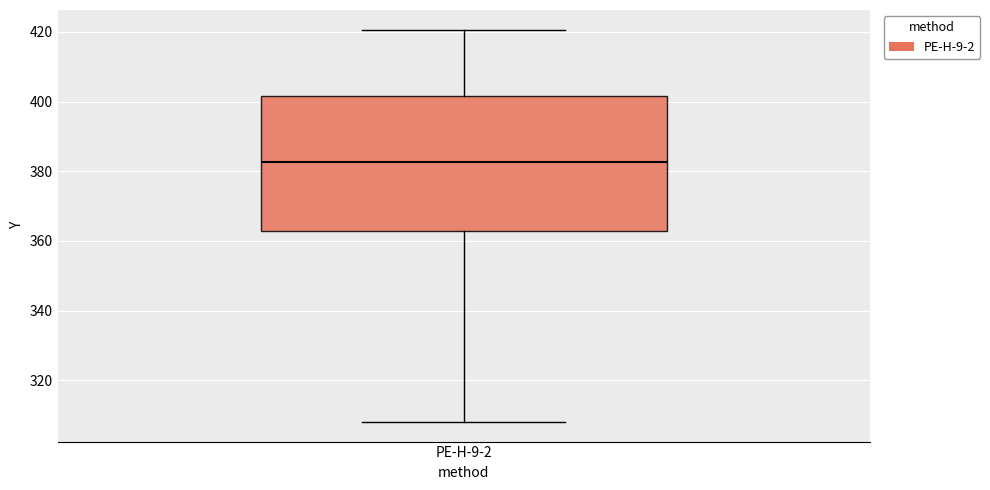

Read this box plot against the y-axis: the position of the median line, the range covered by the box, and the ends of both whiskers. The values are not printed on the chart, so give them approximately, as read against the axis.

median 382, box 362 to 402, whiskers 308 to 420